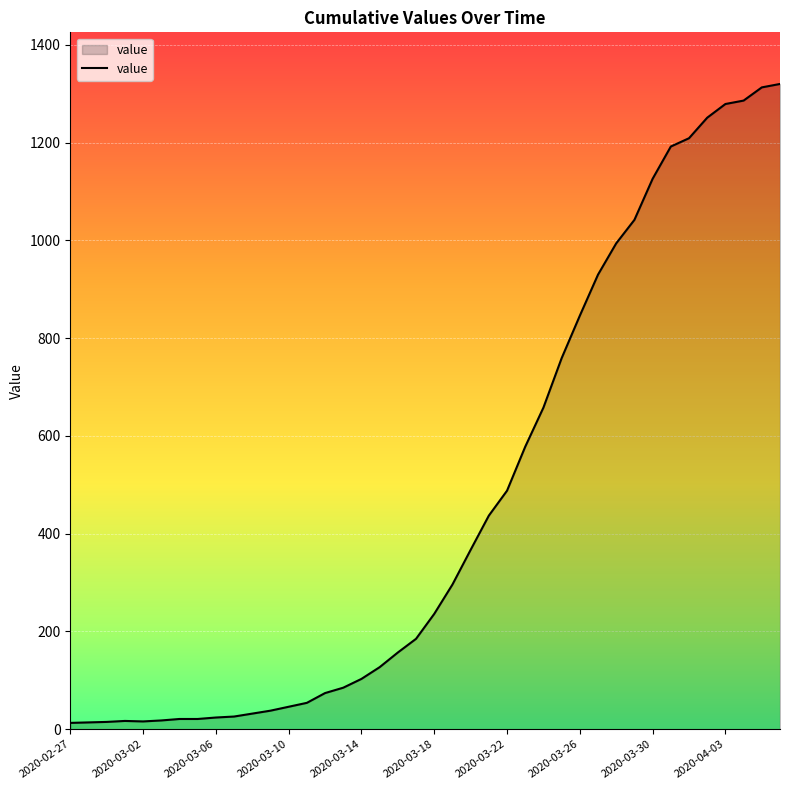

What is the maximum value shown in the chart?

1320